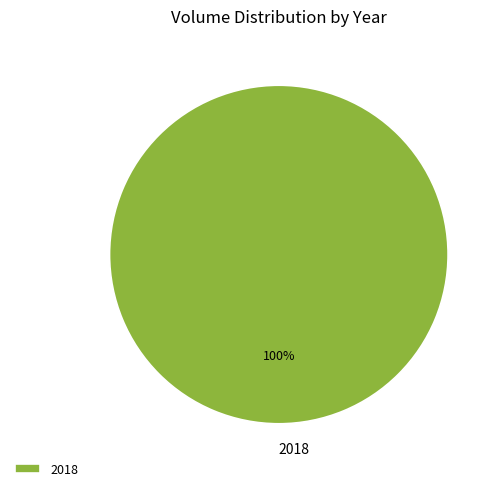

Is there any slice that represents more than half of the pie?

Yes